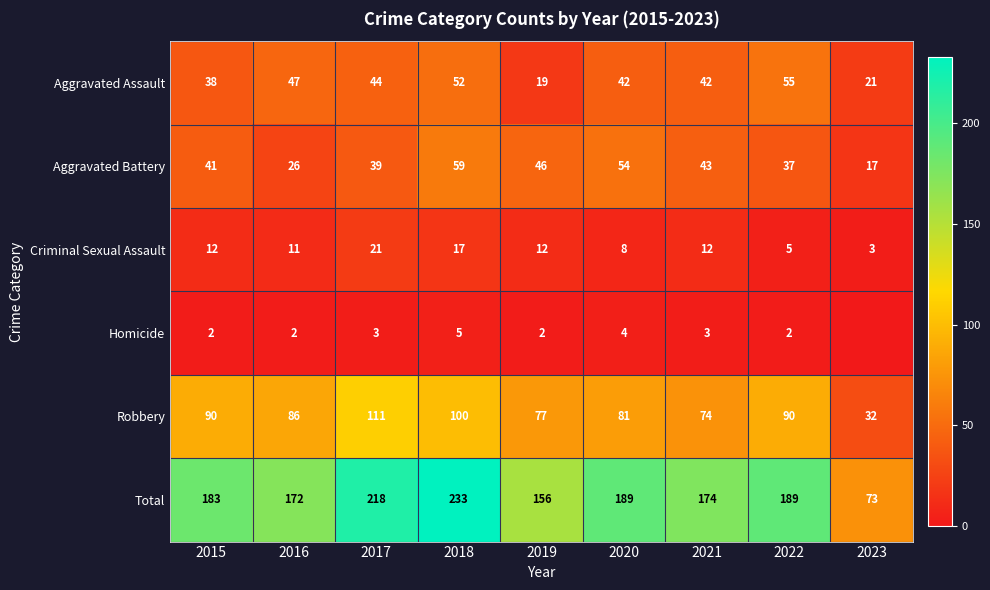

At 2022, list the series in order from smallest to largest.

Homicide, Criminal Sexual Assault, Aggravated Battery, Aggravated Assault, Robbery, Total